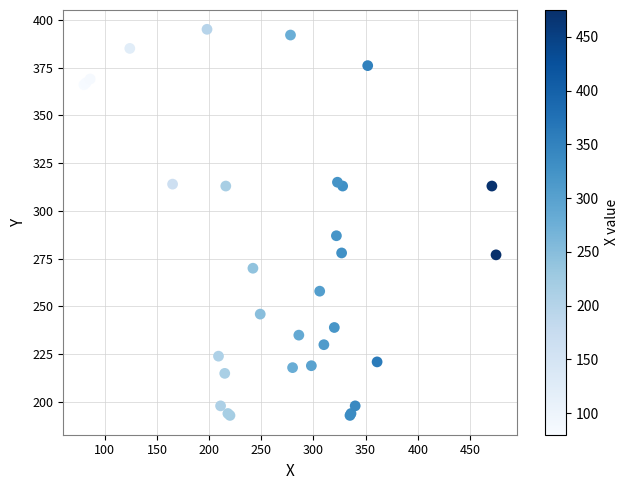

What Y value in the scatter plot is closest to 294?

287